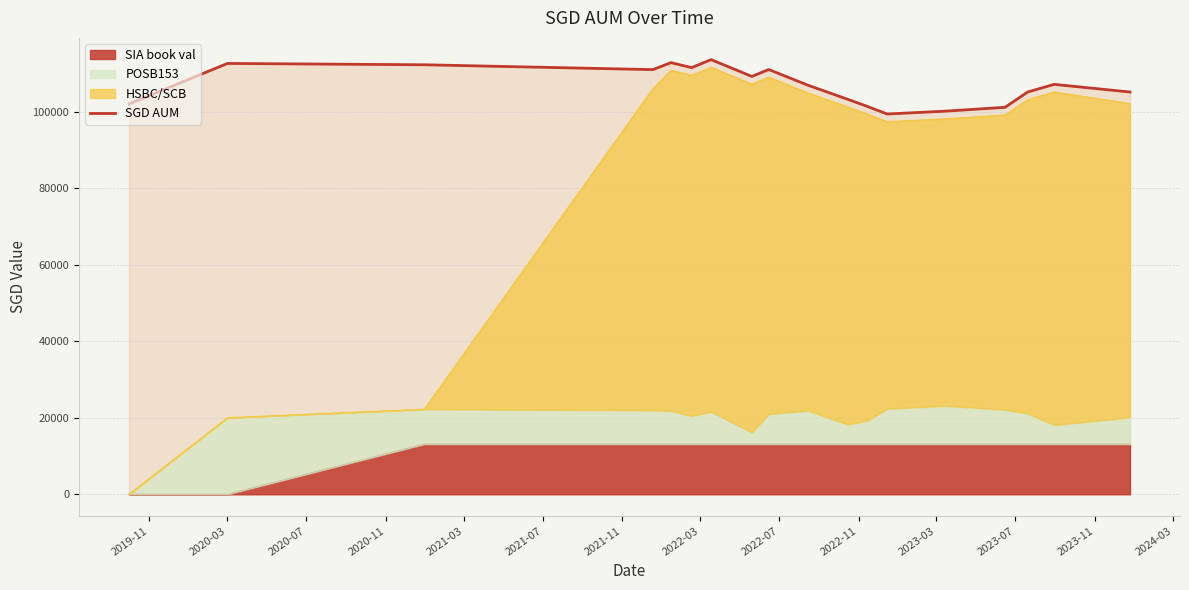

Reading left to right, what are all the values shown in this chart?

102000.0	112574.0	112225.5	110956.5	112780.5	111480.5	113570.5	109175.5	110985.5	106859.5	103207.5	101303.5	99359.5	100108.5	101108.5	105108.5	107108.5	105108.5